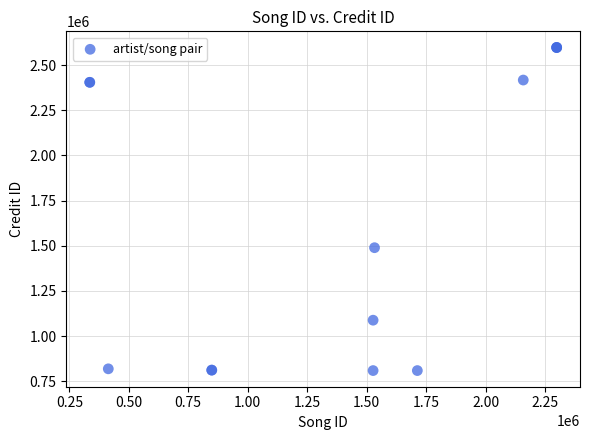

What Y value in the scatter plot is closest to 1703238?

1489160